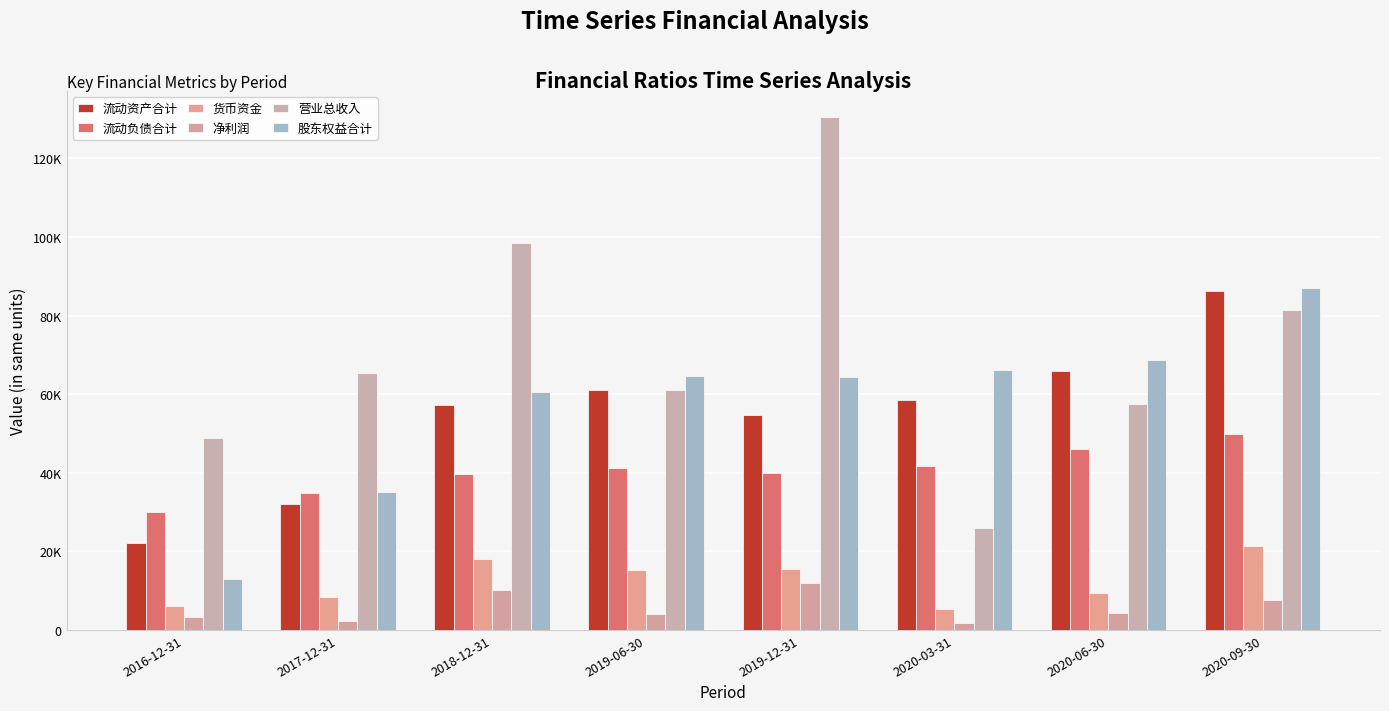

Which label corresponds to the largest value in the chart?

2019-12-31